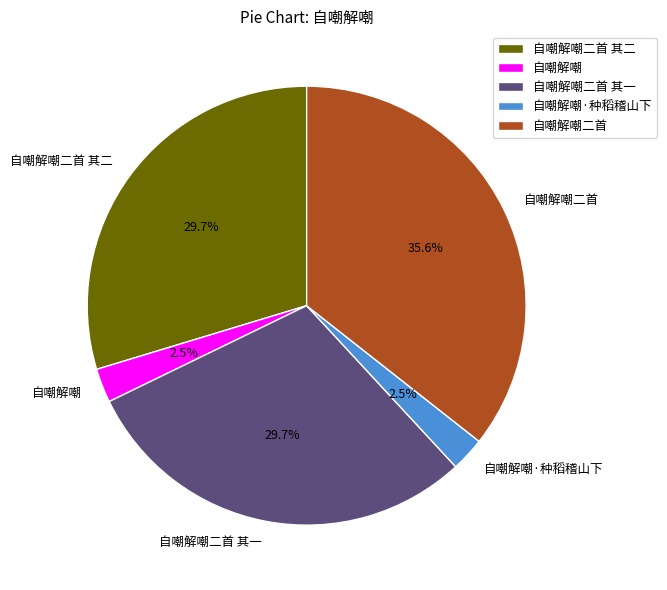

Approximately how many times larger is the value at 自嘲解嘲二首 其二 compared to 自嘲解嘲二首?

0.8